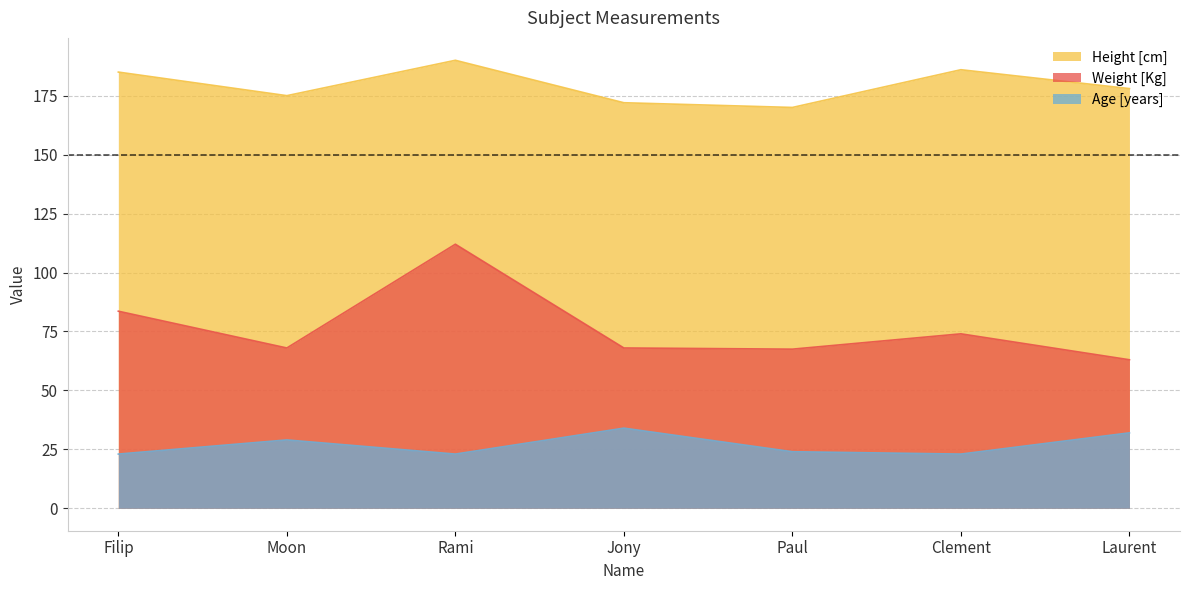

Does the chart display data point markers on the line(s)?

No